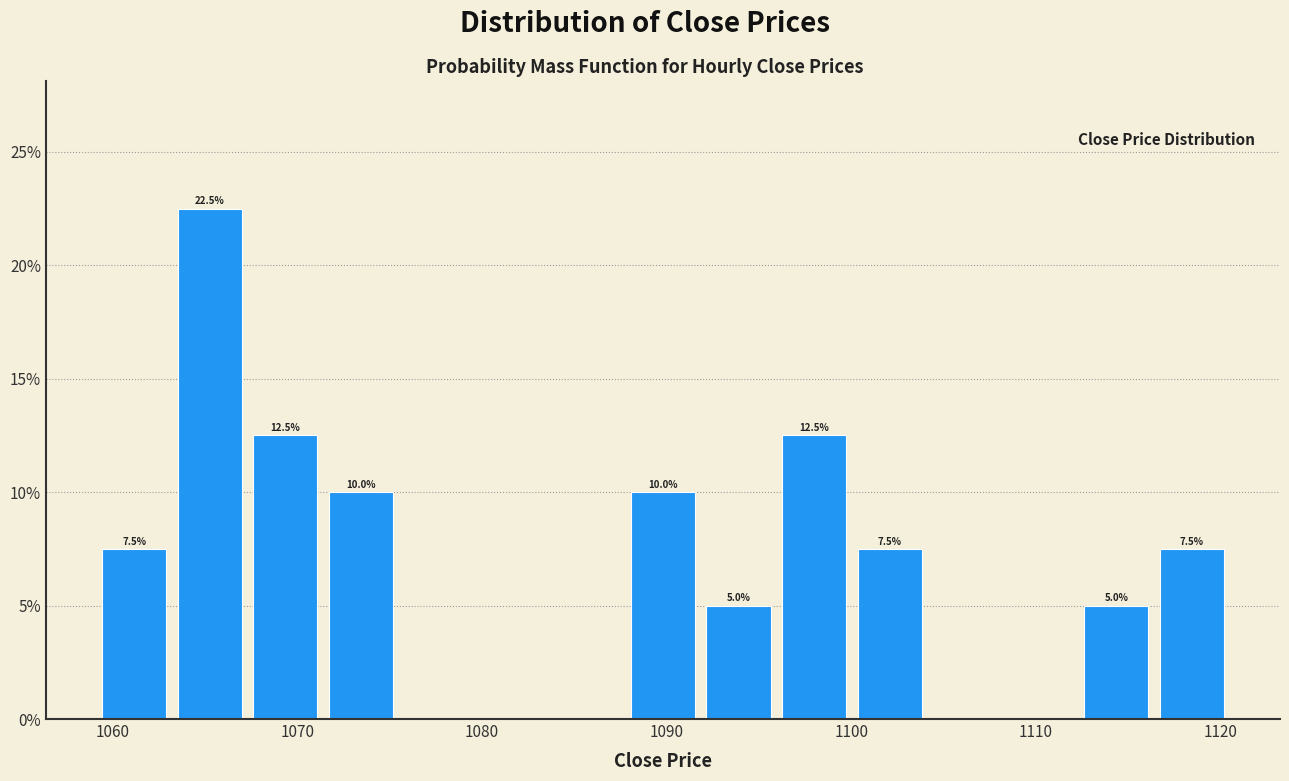

Which range on the x-axis has the tallest bar?

1063 to 1067